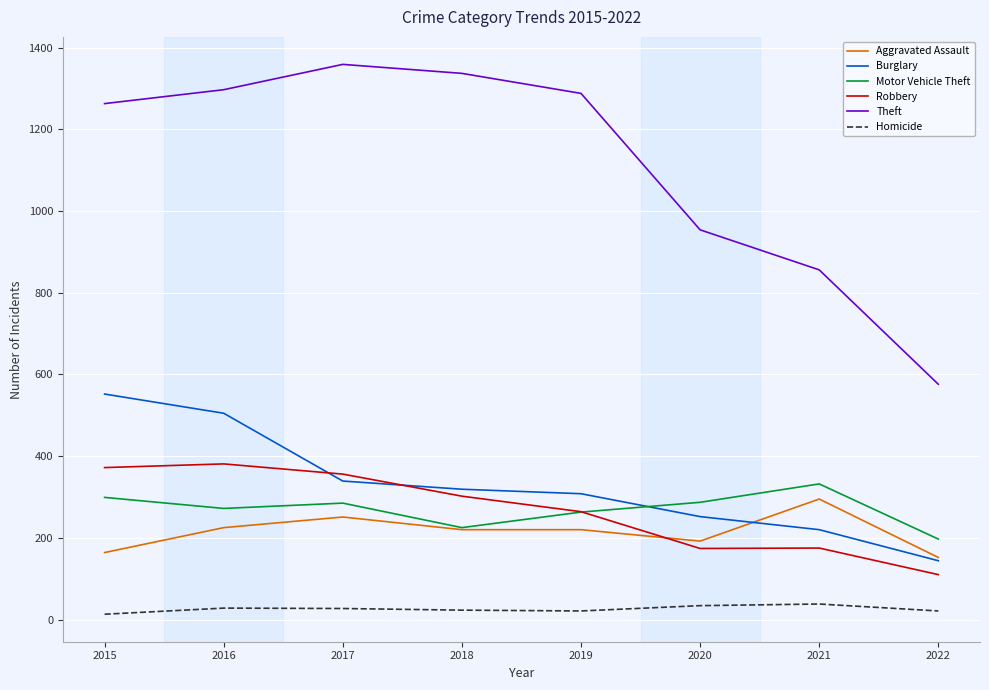

What is the spread (max minus min) of values at 2021?

818